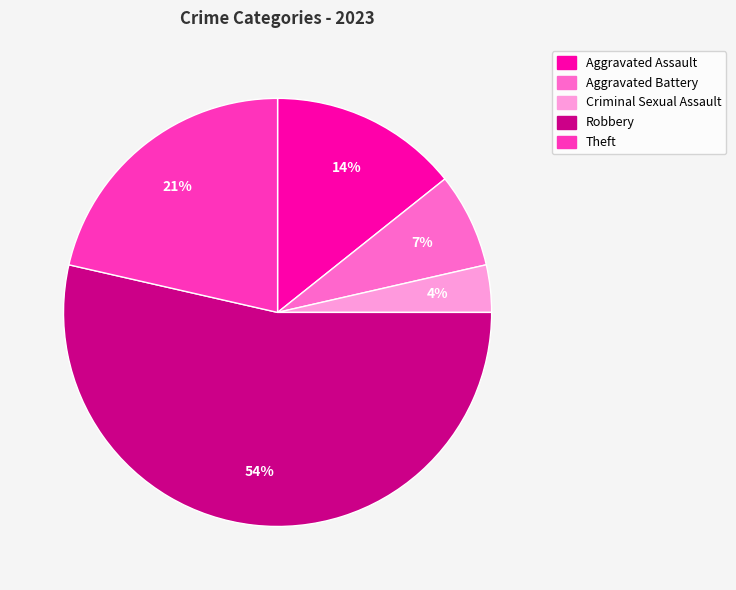

To the nearest percent, what portion does Theft represent?

21%